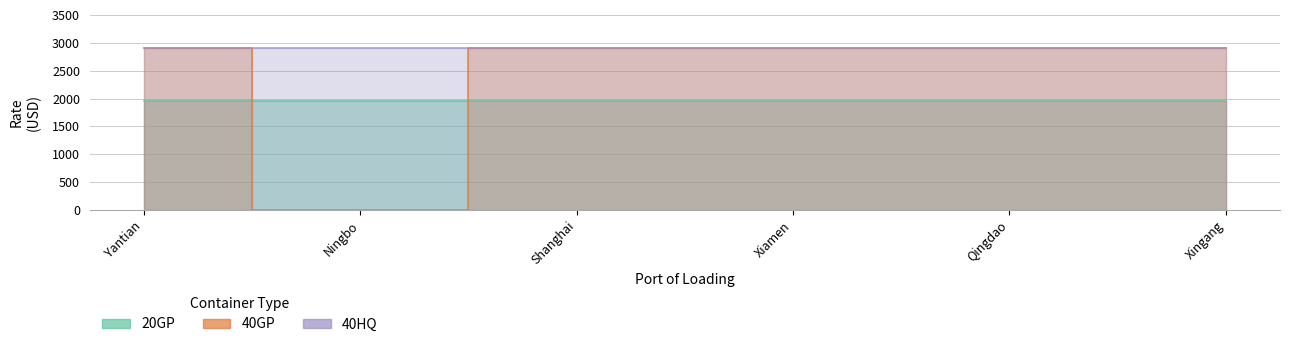

Which series has the widest spread of values?

40GP